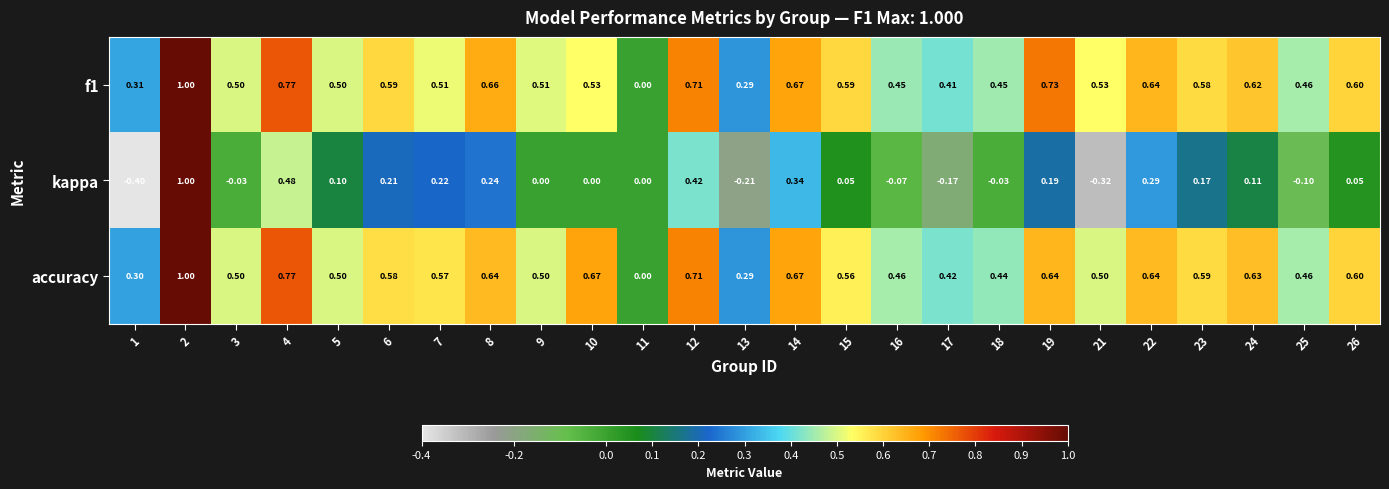

Which series has the widest spread of values?

kappa